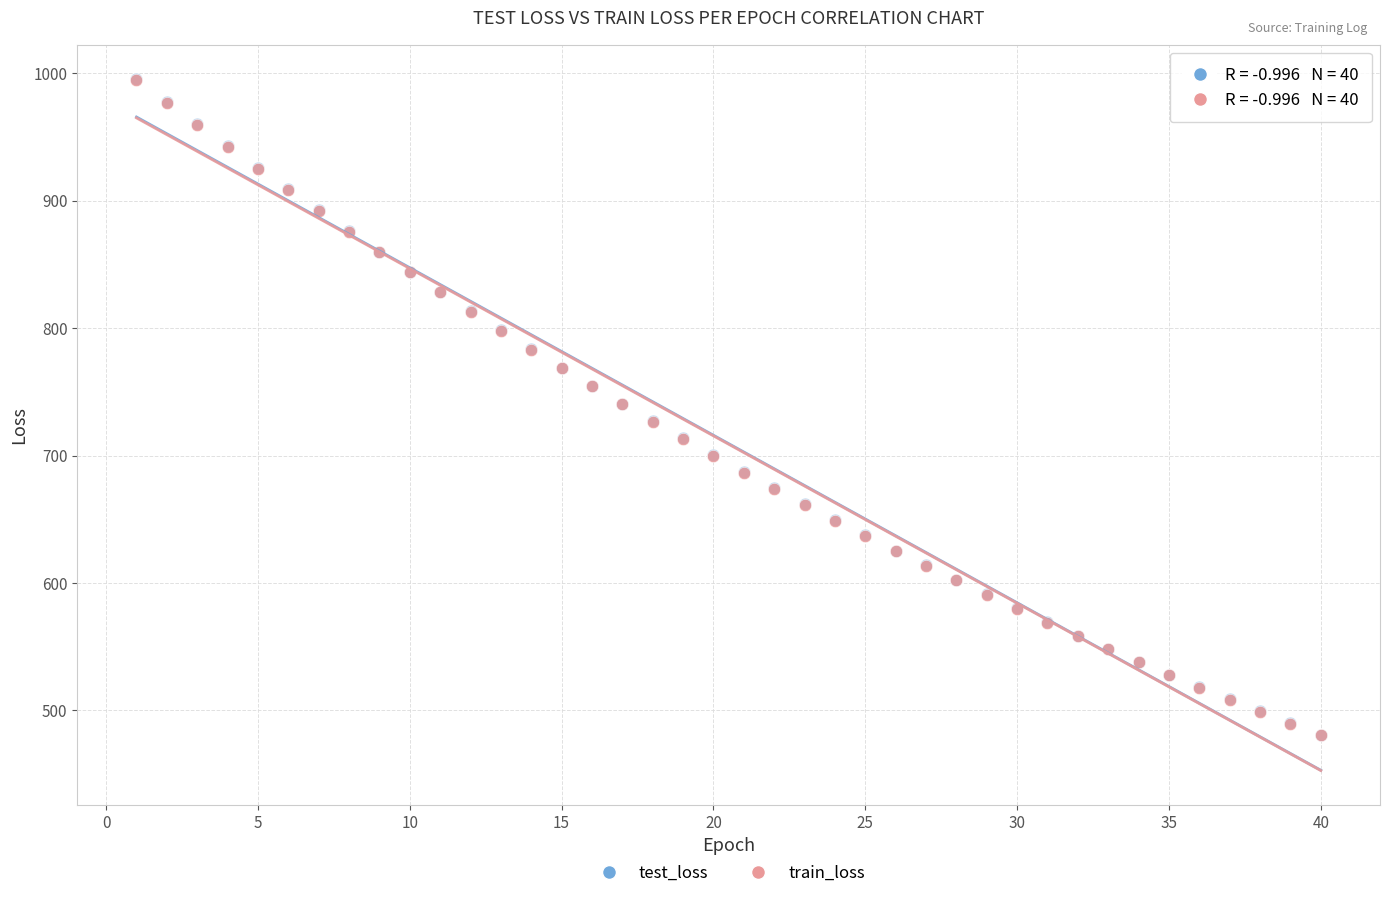

Which series has the largest Y range (max minus min)?

test_loss